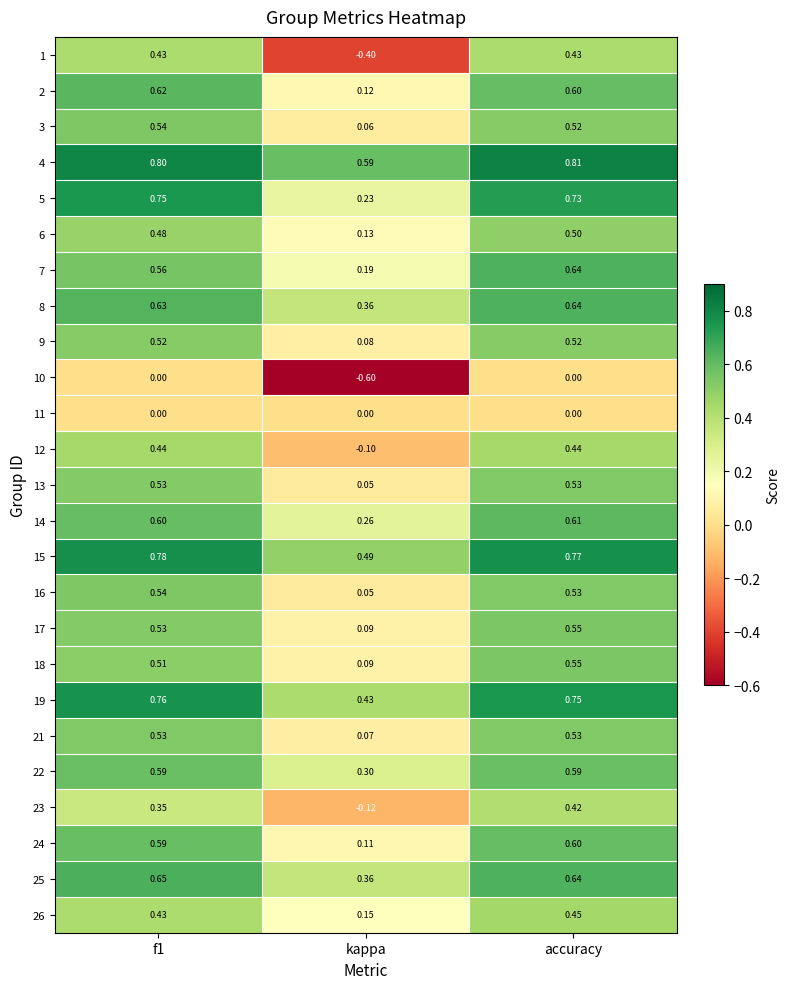

At which category does the chart reach its minimum across all series?

kappa